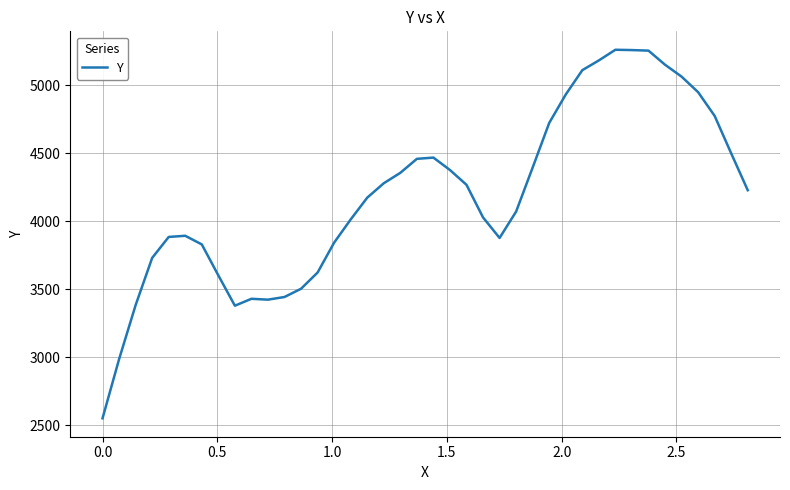

What is the difference between the maximum and second lowest values?

2277.2